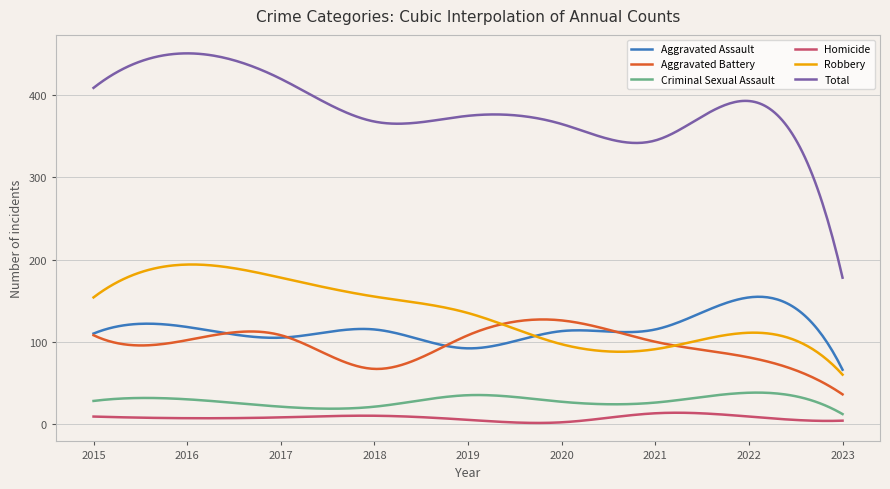

List the series in order of their peak value, lowest first.

Homicide, Criminal Sexual Assault, Aggravated Battery, Aggravated Assault, Robbery, Total